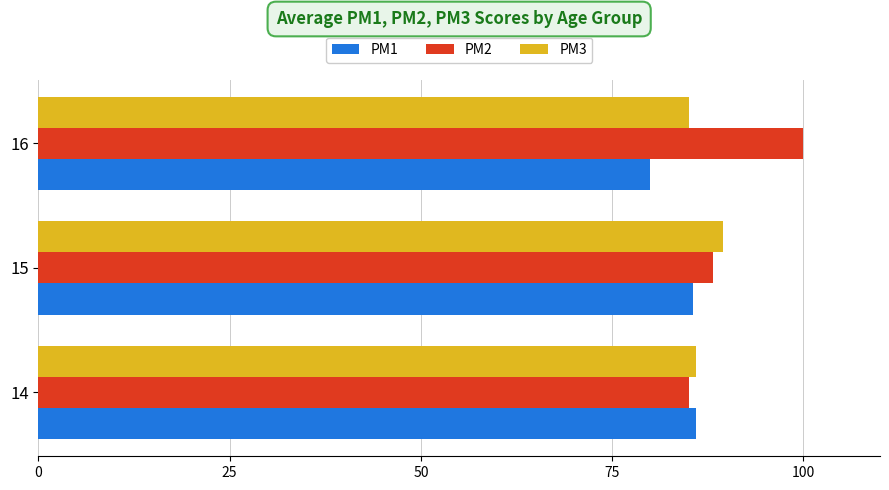

What is the difference between the highest and lowest values at 16?

20.0